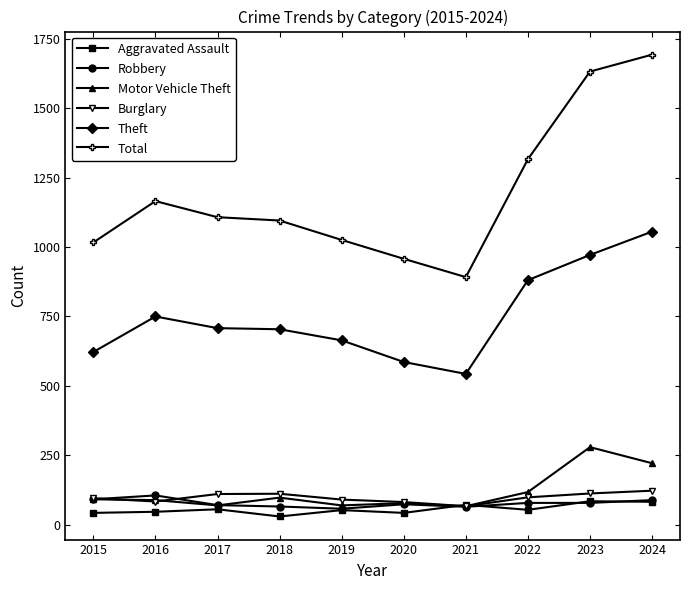

Is this an area chart (filled region under the line)?

No